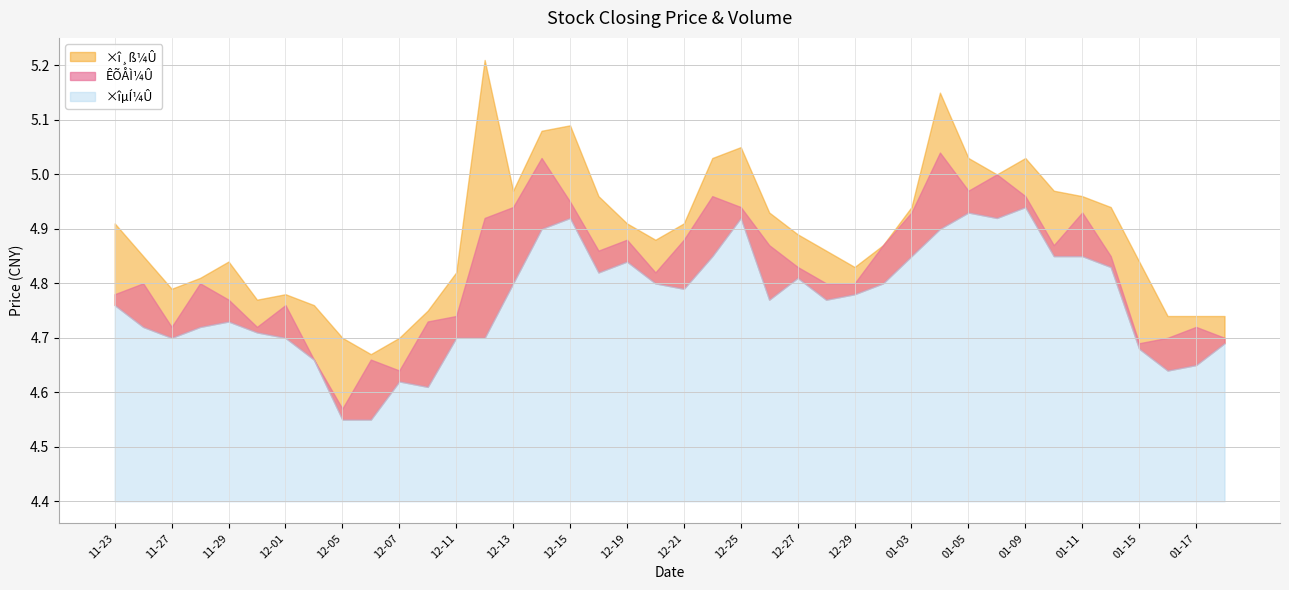

Which series has the largest total across all categories?

×î¸ß¼Û